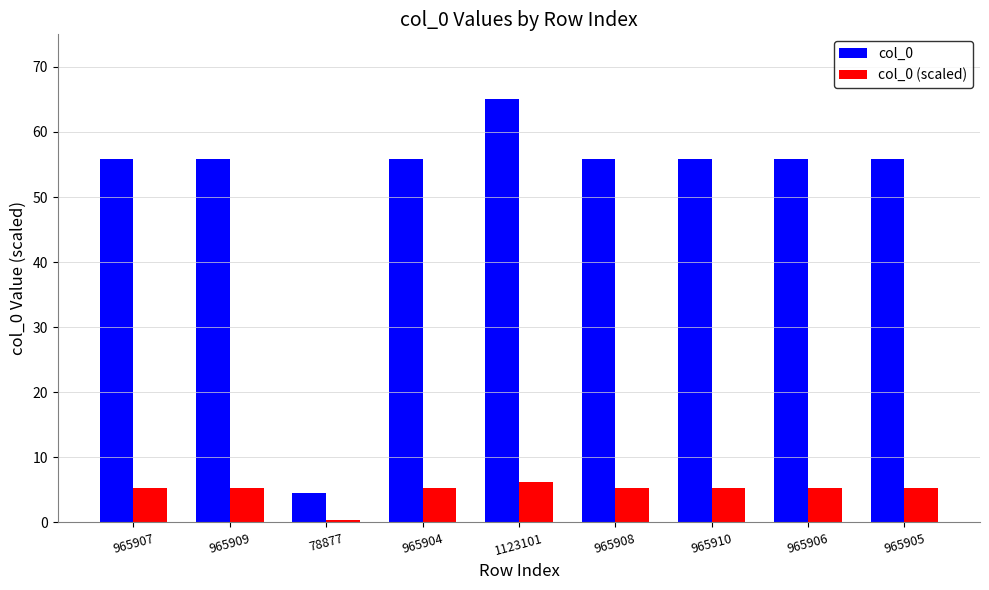

What is the highest value of the col_0 series?

65.0